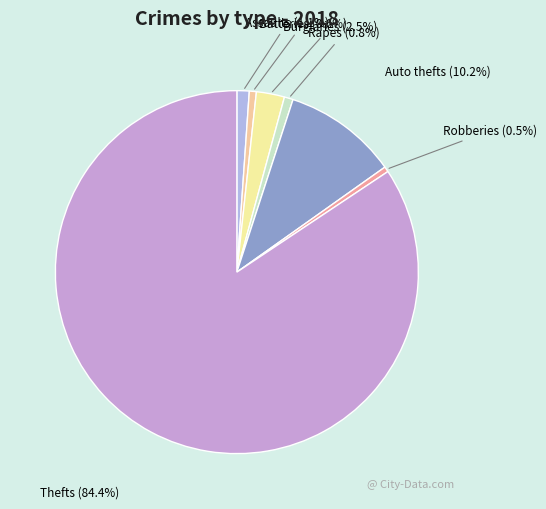

How many slices are in this pie chart?

7